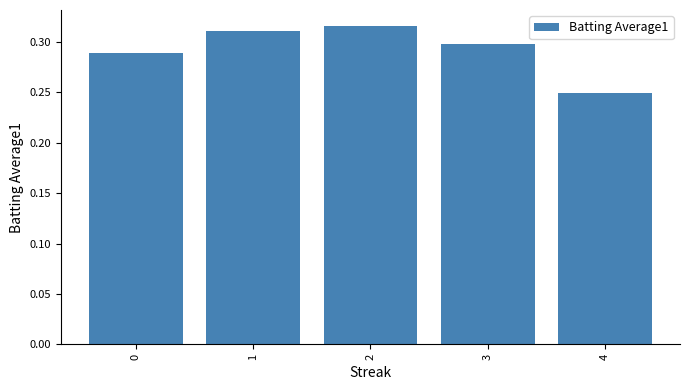

List the labels in order of value, smallest first.

4, 0, 3, 1, 2